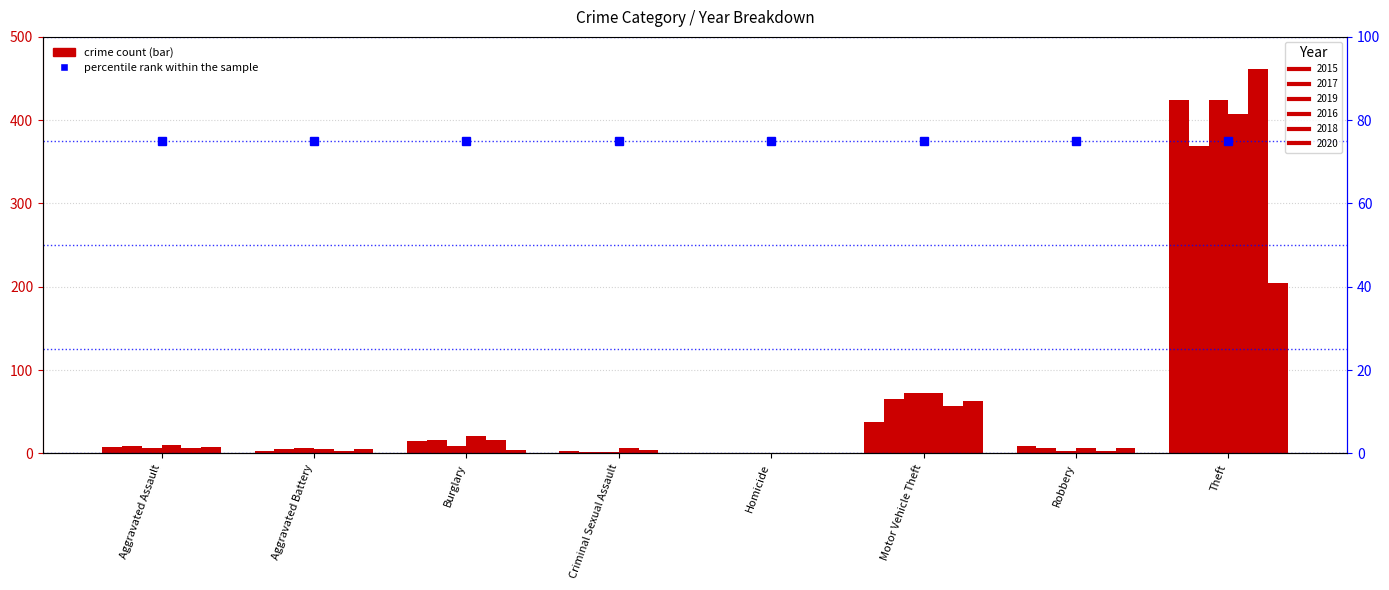

The 2020 series shows 1 at Burglary. True or false?

False